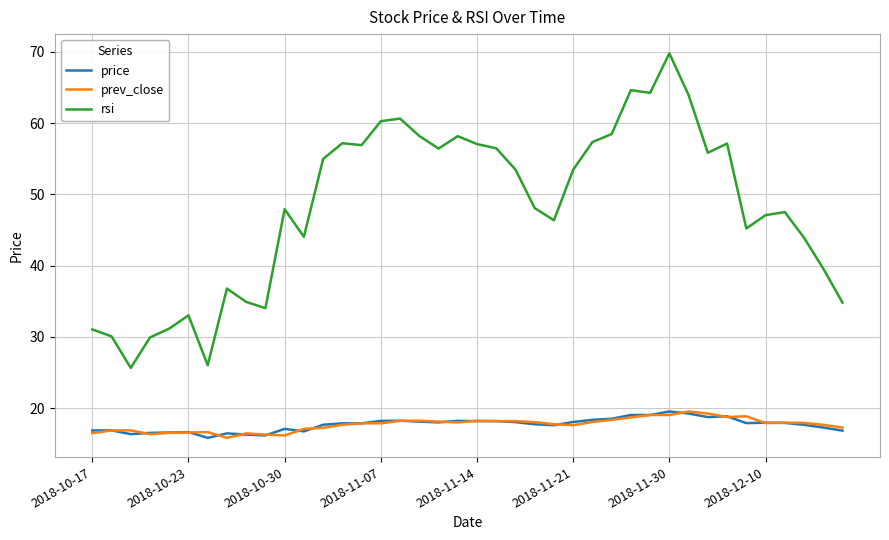

Which series has the widest spread of values?

rsi